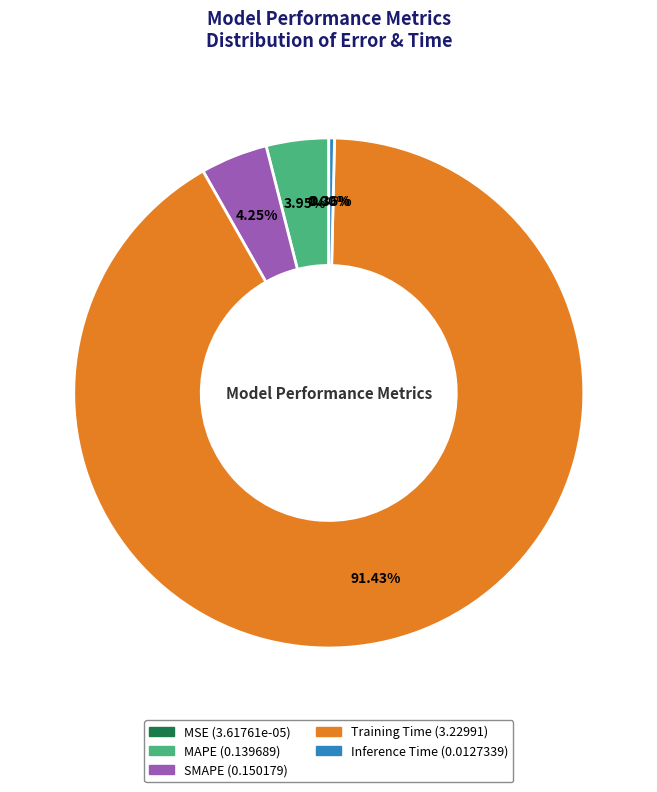

What is the largest slice in the pie chart?

Training Time